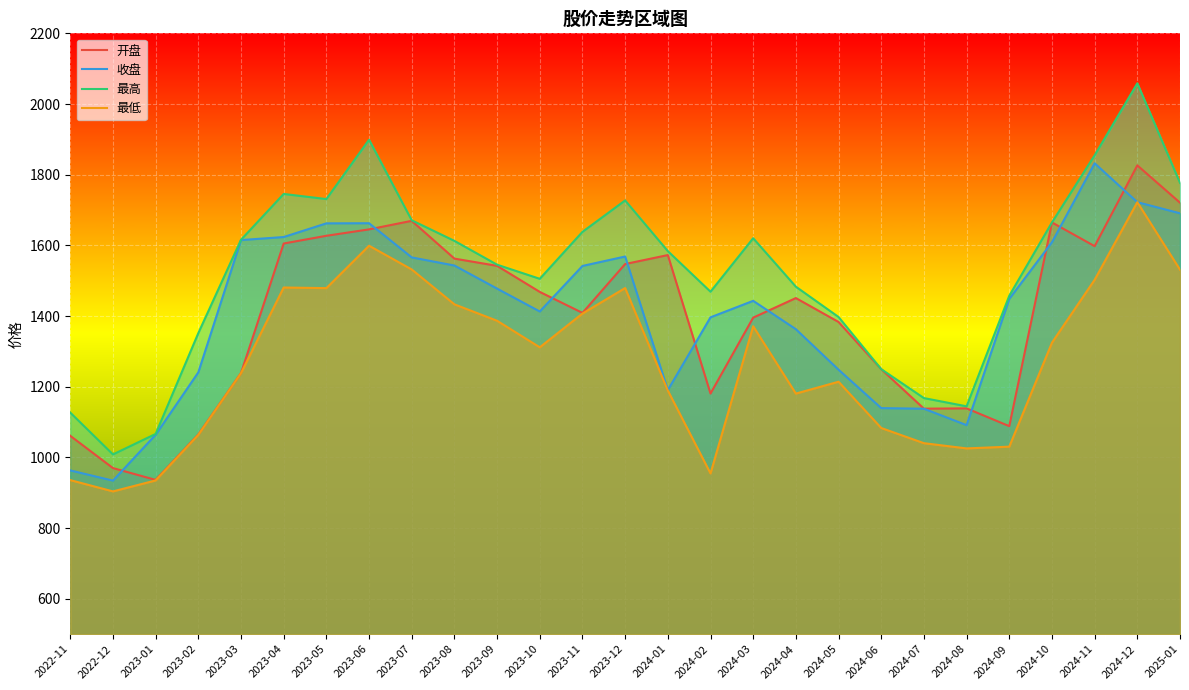

Is the value of 最高 at 2023-01 greater than the value of 开盘 at 2024-07?

No